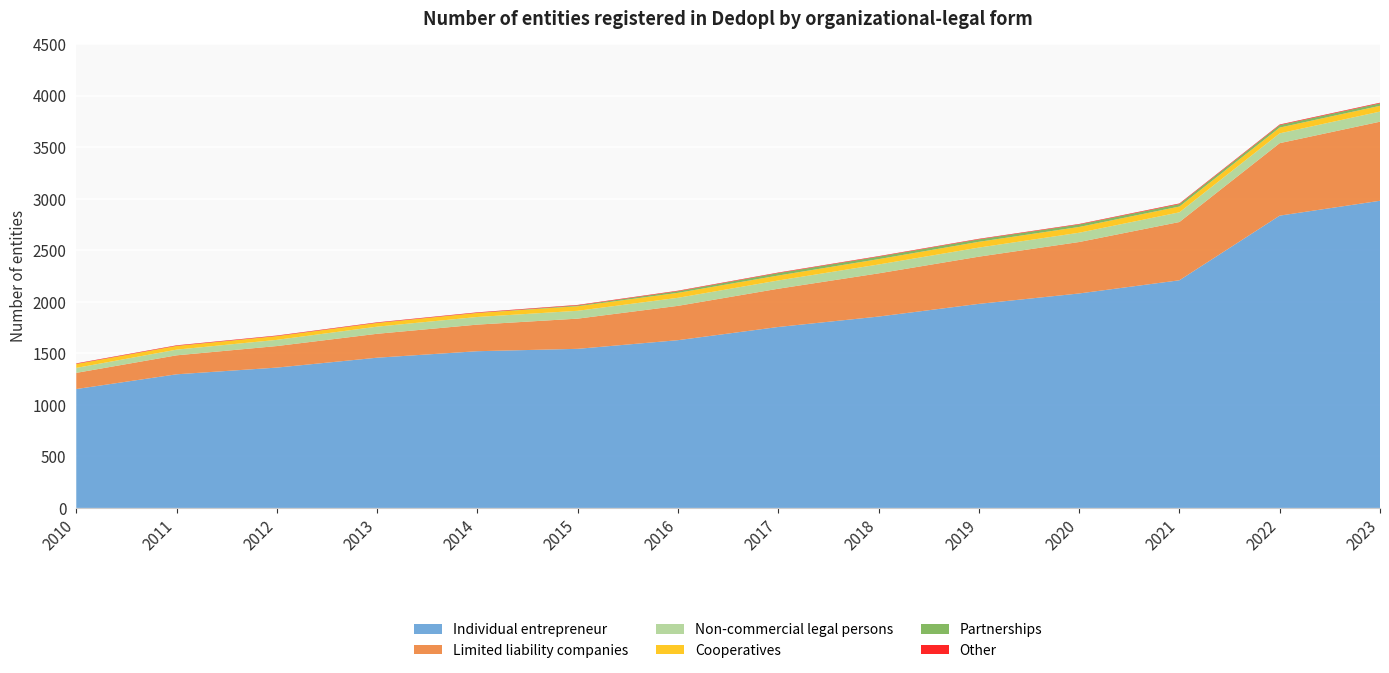

Reading right to left, transcribe all the data shown in this chart.

Individual entrepreneur: 2023=2979	2022=2835	2021=2208	2020=2080	2019=1979	2018=1856	2017=1755	2016=1627	2015=1543	2014=1520	2013=1457	2012=1361	2011=1296	2010=1153
Limited liability companies: 2023=767	2022=703	2021=565	2020=499	2019=458	2018=419	2017=371	2016=333	2015=293	2014=258	2013=232	2012=209	2011=184	2010=157
Non-commercial legal persons: 2023=98	2022=95	2021=94	2020=90	2019=88	2018=86	2017=80	2016=78	2015=76	2014=74	2013=69	2012=60	2011=55	2010=48
Cooperatives: 2023=56	2022=56	2021=56	2020=56	2019=56	2018=52	2017=48	2016=48	2015=44	2014=39	2013=36	2012=36	2011=36	2010=38
Partnerships: 2023=24	2022=24	2021=24	2020=24	2019=24	2018=24	2017=24	2016=16	2015=8	2014=1	2013=1	2012=1	2011=1	2010=1
Other: 2023=6	2022=6	2021=6	2020=5	2019=5	2018=5	2017=5	2016=5	2015=5	2014=5	2013=5	2012=5	2011=5	2010=5